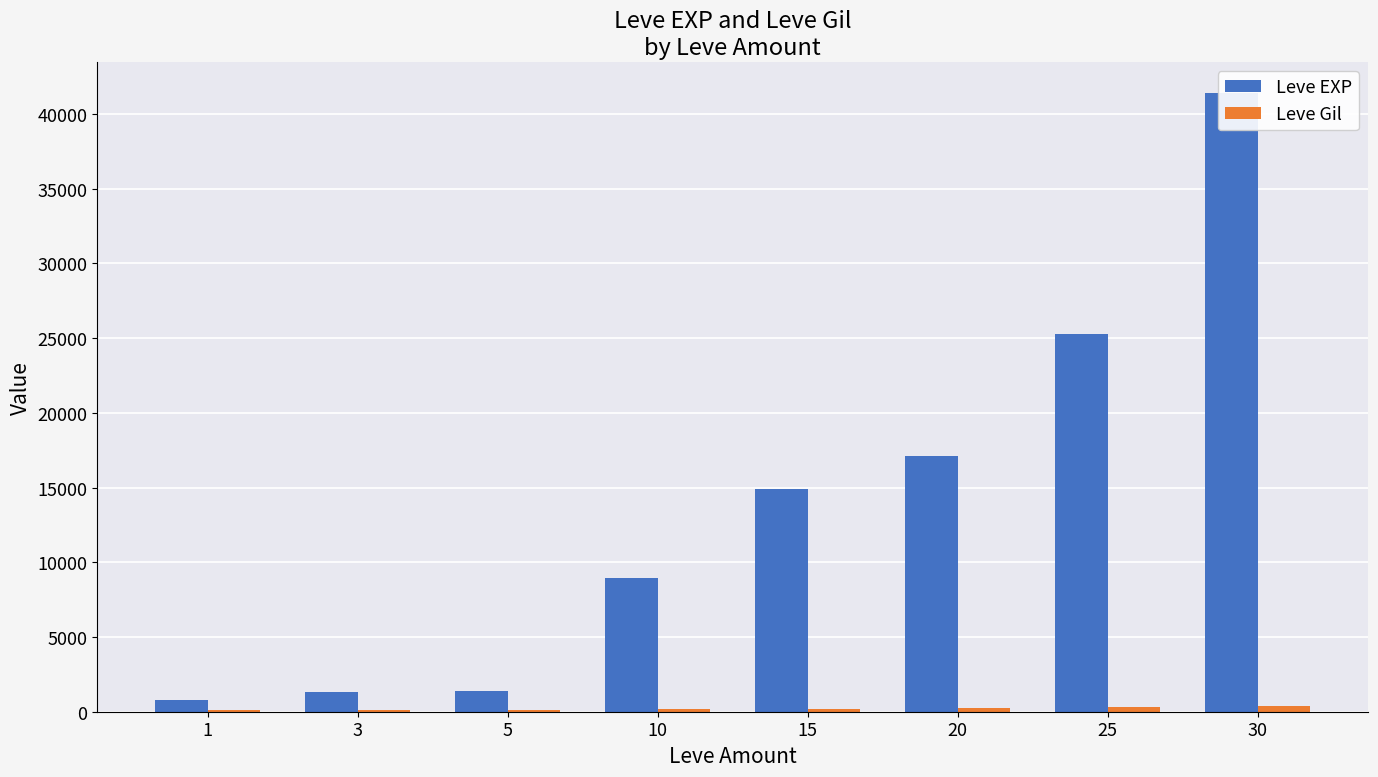

Reading left to right, what are all the values shown in this chart?

Leve EXP: 800	1330	1420	8930	14920	17120	25250	41410
Leve Gil: 113	115	140	169	172	281	326	372